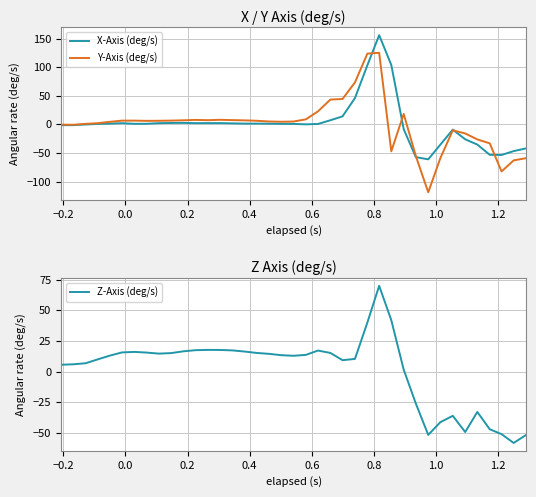

What is the maximum value for Y-Axis (deg/s)?

125.2